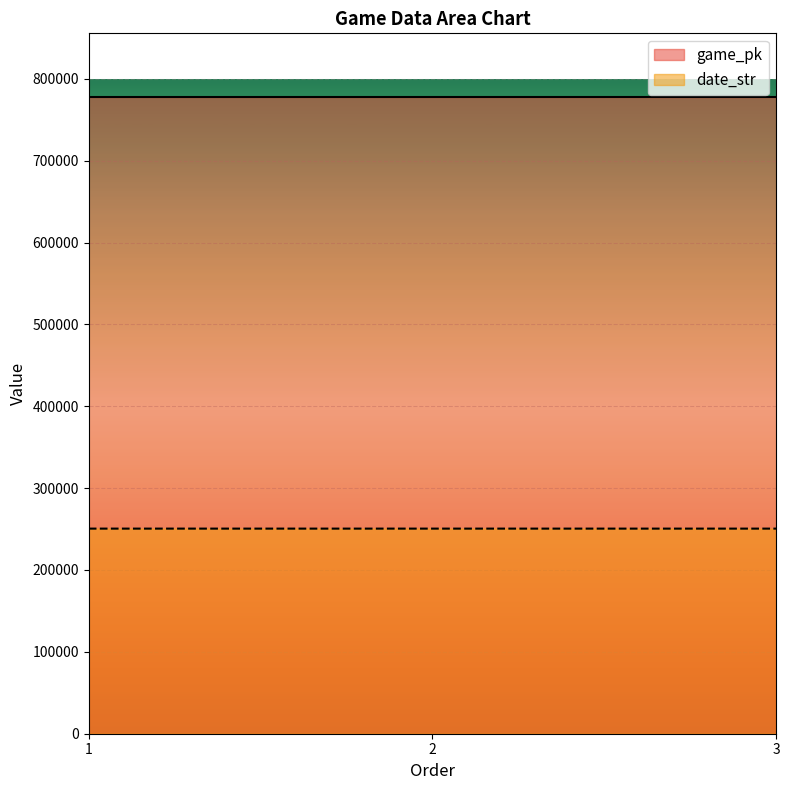

How many game_pk values are between 777713 and 777730?

3